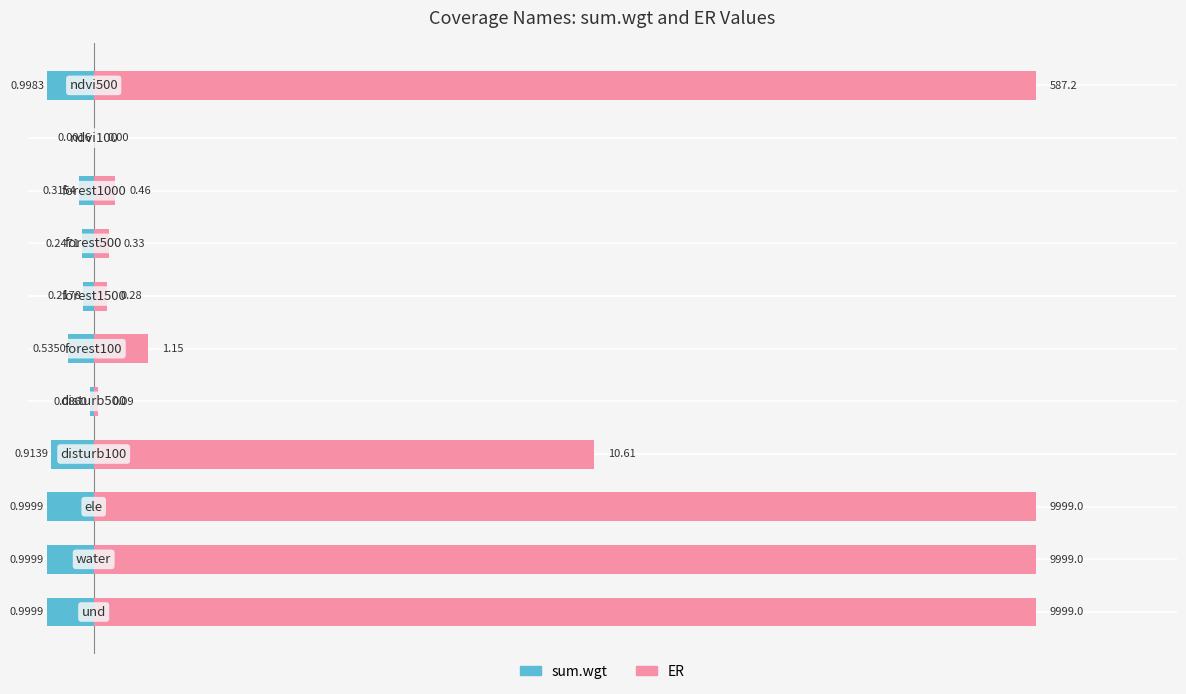

Rank the series at 7 from highest to lowest value.

ER, sum.wgt